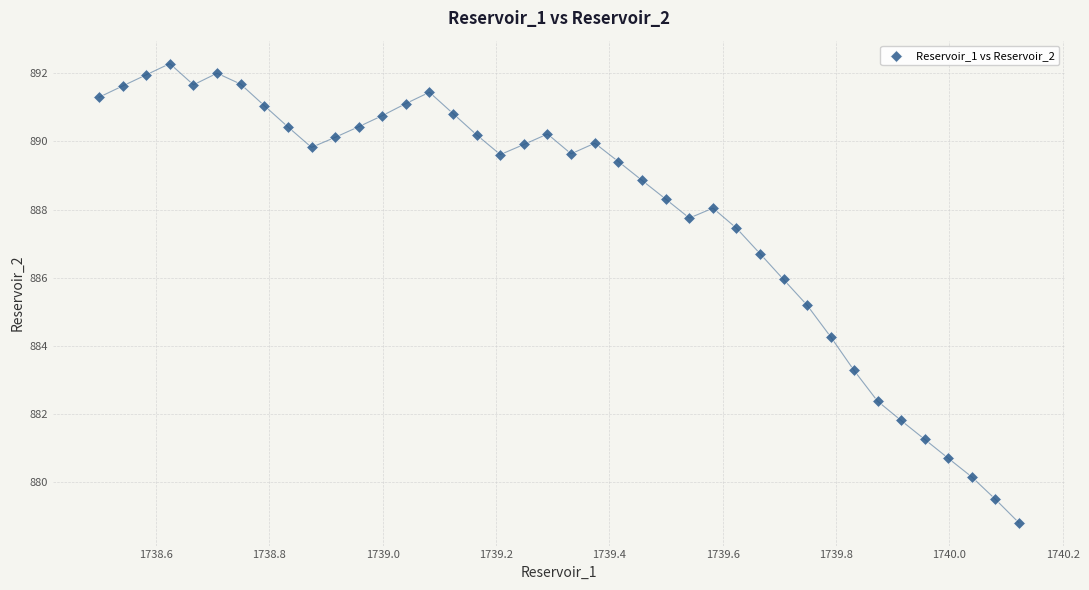

What is the range of X values (max minus min)?

1.6